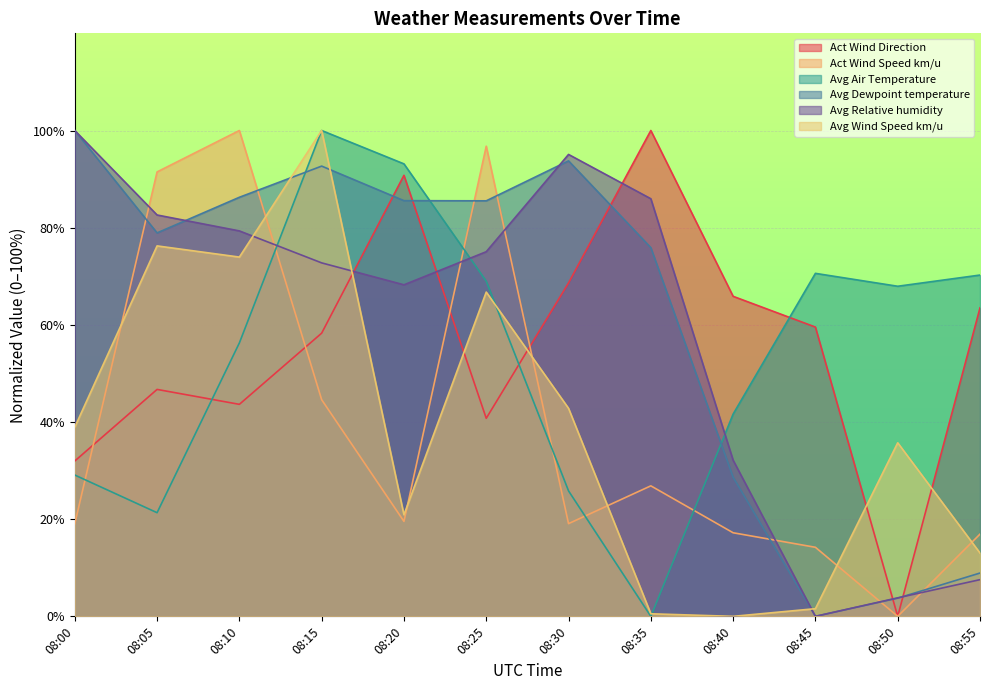

Reading left to right, extract all data points from this chart.

Act Wind Direction: 08:00=32.0	08:05=46.7	08:10=43.6	08:15=58.3	08:20=90.8	08:25=40.8	08:30=68.6	08:35=100.0	08:40=65.9	08:45=59.5	08:50=0.0	08:55=63.5
Act Wind Speed km/u: 08:00=19.0	08:05=91.5	08:10=100.0	08:15=44.6	08:20=19.5	08:25=96.8	08:30=19.1	08:35=26.9	08:40=17.2	08:45=14.2	08:50=0.0	08:55=16.9
Avg Air Temperature: 08:00=29.1	08:05=21.3	08:10=56.3	08:15=100.0	08:20=93.1	08:25=69.0	08:30=25.8	08:35=0.0	08:40=41.6	08:45=70.6	08:50=67.9	08:55=70.2
Avg Dewpoint temperature: 08:00=100.0	08:05=78.9	08:10=86.3	08:15=92.7	08:20=85.6	08:25=85.5	08:30=93.7	08:35=75.9	08:40=28.6	08:45=0.0	08:50=3.7	08:55=8.9
Avg Relative humidity: 08:00=100.0	08:05=82.6	08:10=79.3	08:15=72.8	08:20=68.2	08:25=75.1	08:30=95.1	08:35=86.0	08:40=32.1	08:45=0.0	08:50=3.8	08:55=7.6
Avg Wind Speed km/u: 08:00=38.9	08:05=76.2	08:10=73.9	08:15=100.0	08:20=20.9	08:25=66.7	08:30=42.8	08:35=0.5	08:40=0.0	08:45=1.6	08:50=35.7	08:55=13.0